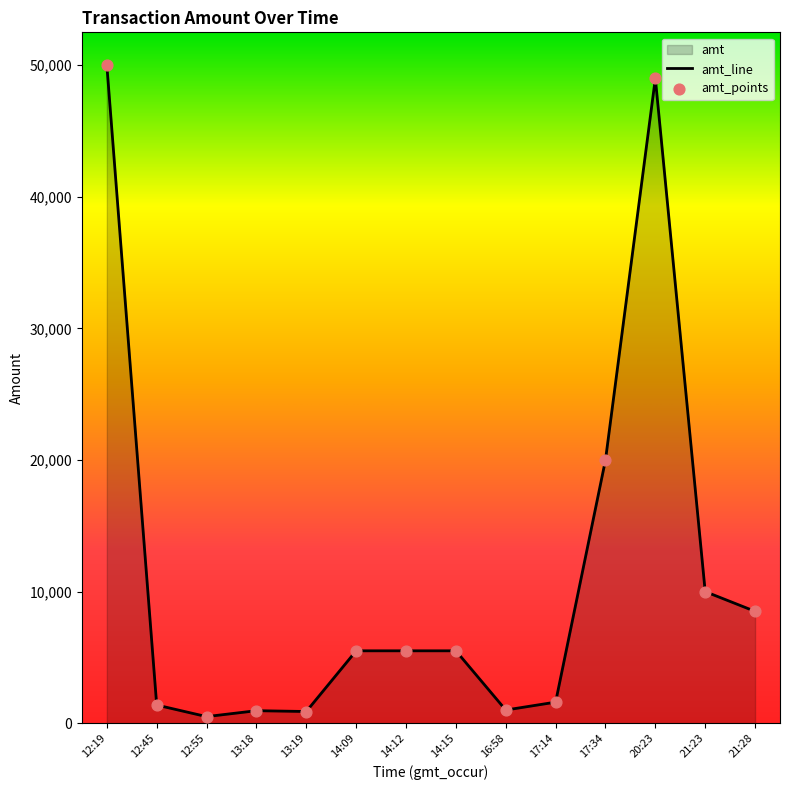

Approximately how many times larger is the value at 14:15 compared to 13:18?

5.8